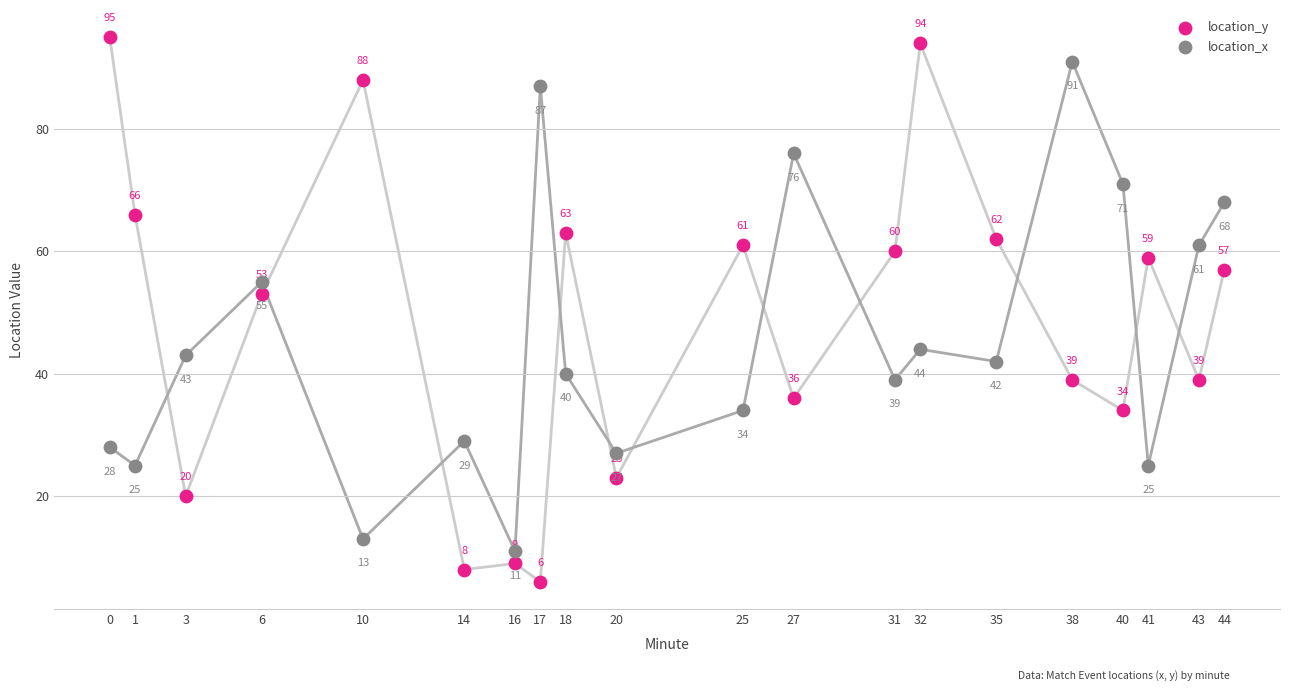

Which series contains the lowest Y value?

location_y